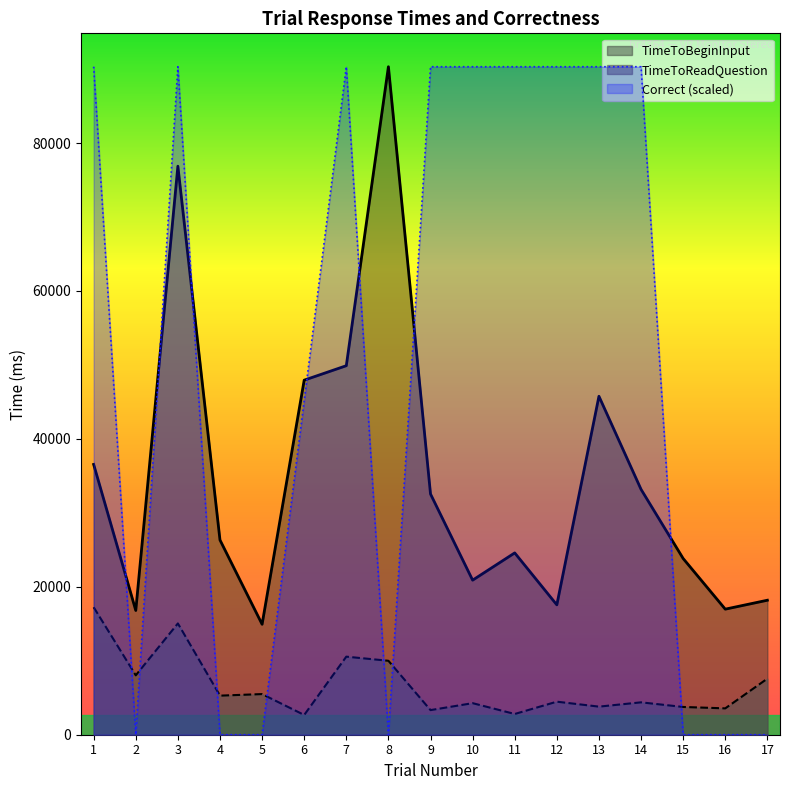

Which series has the largest total across all categories?

Correct (scaled)